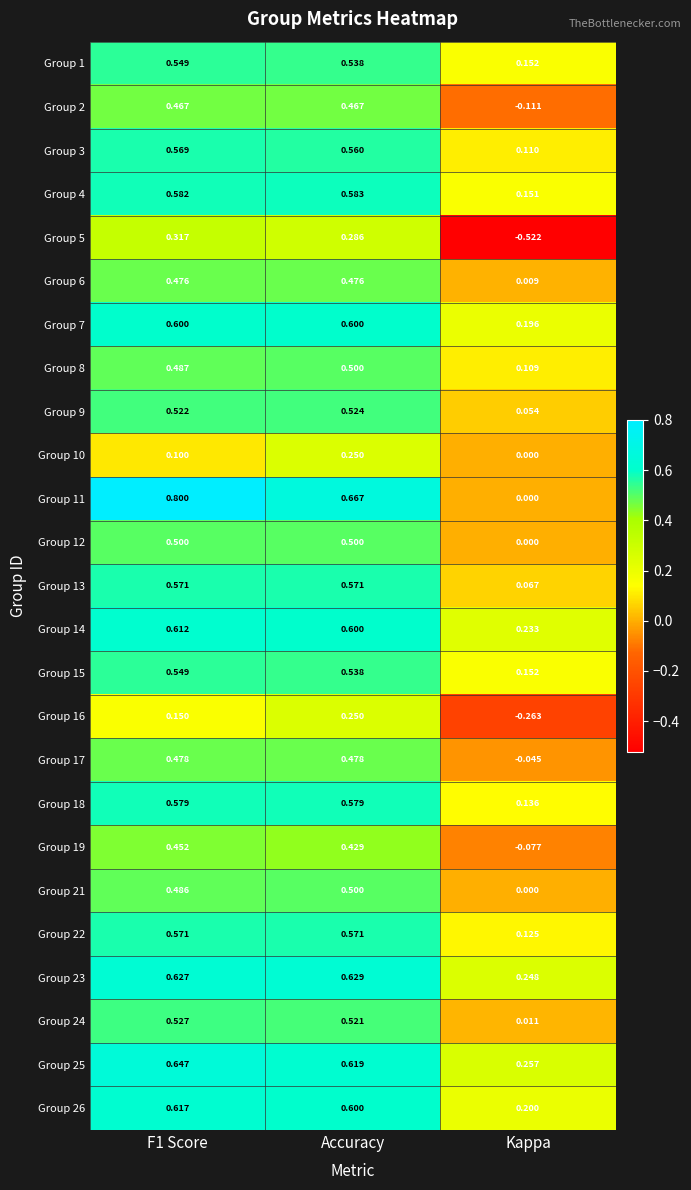

Which category has the highest value in the Group 8 series?

Accuracy